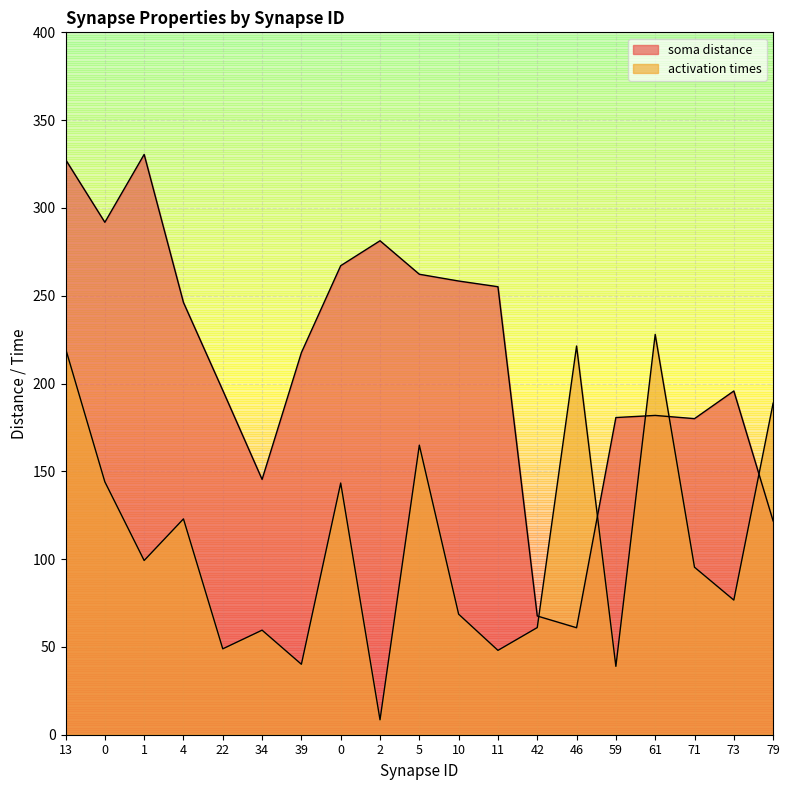

What is the sum of all soma distance values?

4067.8